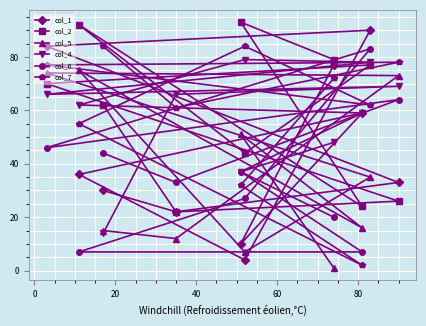

What is the maximum value shown in the chart?

93